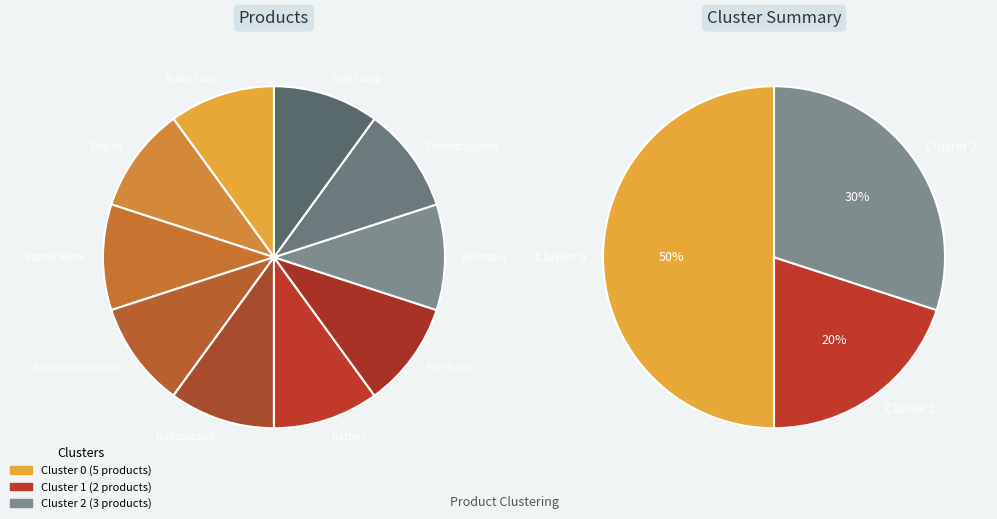

Which slice is the smallest?

Brake Pads